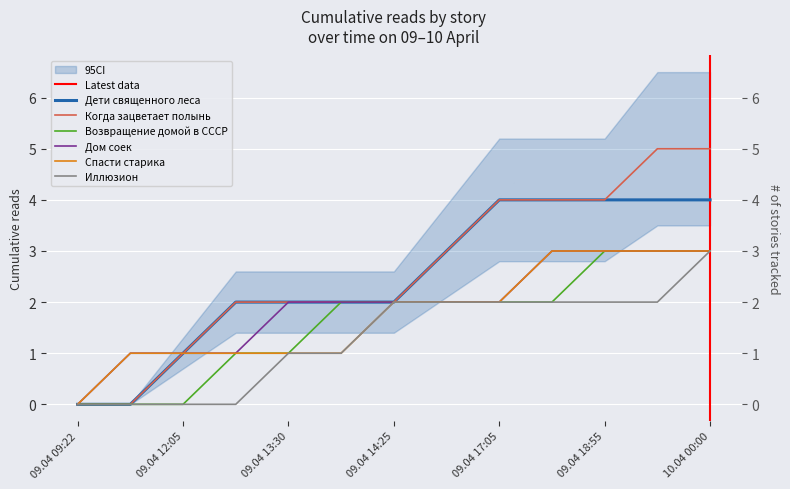

What is the label of the 5th point from the left?

09.04 13:30